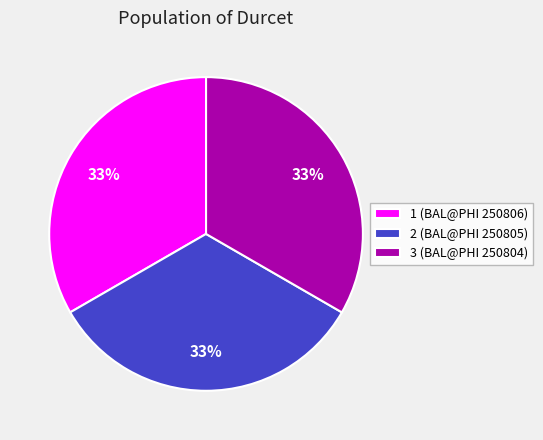

How many slices are in this pie chart?

3